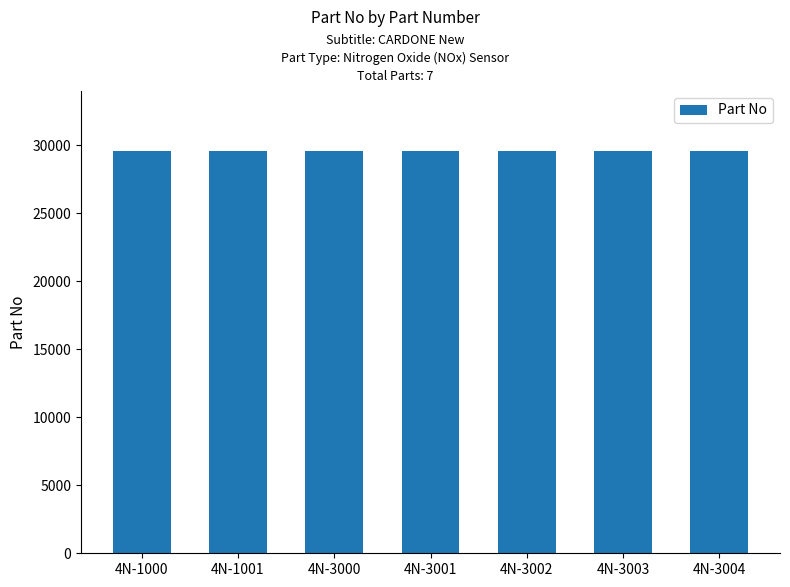

What value does the data have at 4N-1001?

29541